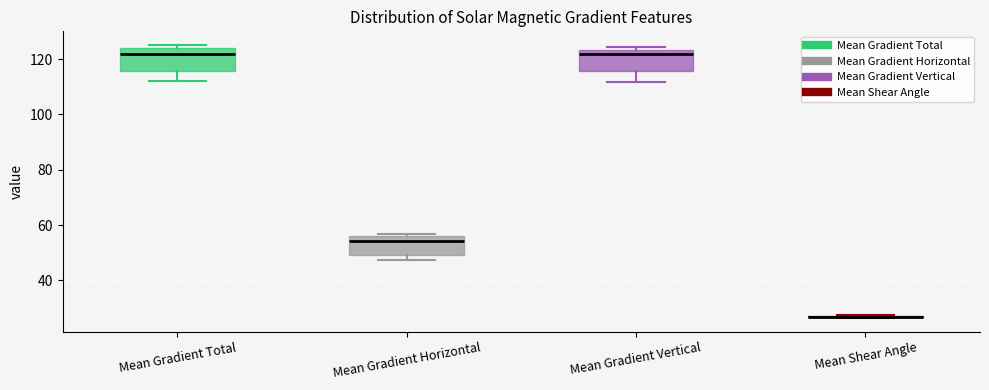

Reading left to right, read every box against the y-axis: the position of its median line, the range the box covers, and the ends of its whiskers. The values are not printed on the chart, so give them approximately, as read against the axis.

Mean Gradient Total: median 122, box 116 to 124, whiskers 112 to 126
Mean Gradient Horizontal: median 54, box 50 to 56, whiskers 48 to 56
Mean Gradient Vertical: median 122, box 116 to 124, whiskers 112 to 124 (just above the box's upper edge)
Mean Shear Angle: box collapsed to a line at 26, whiskers 26 to 28